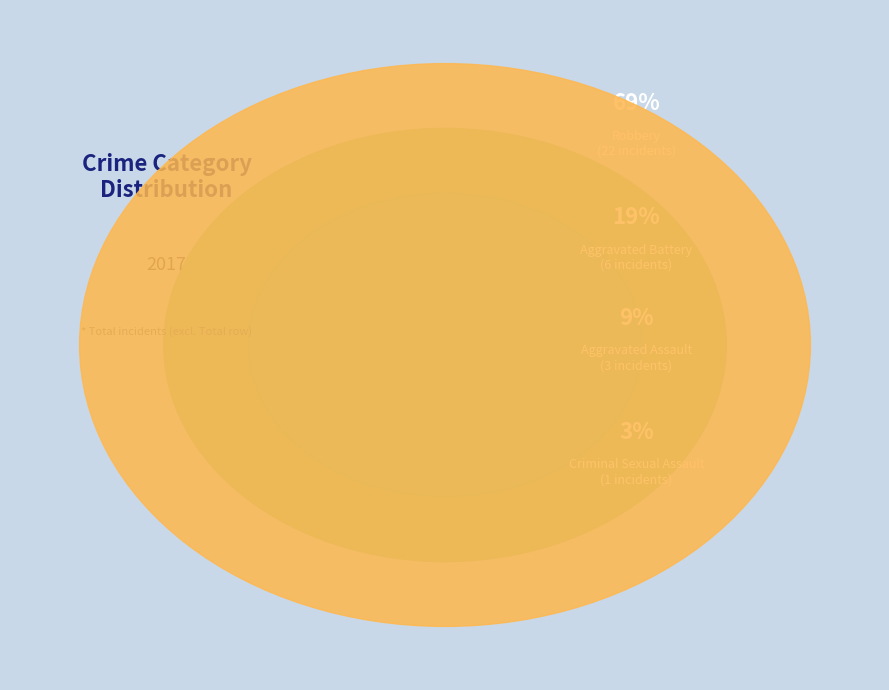

To the nearest percent, what percentage of the pie is Criminal Sexual Assault?

3%